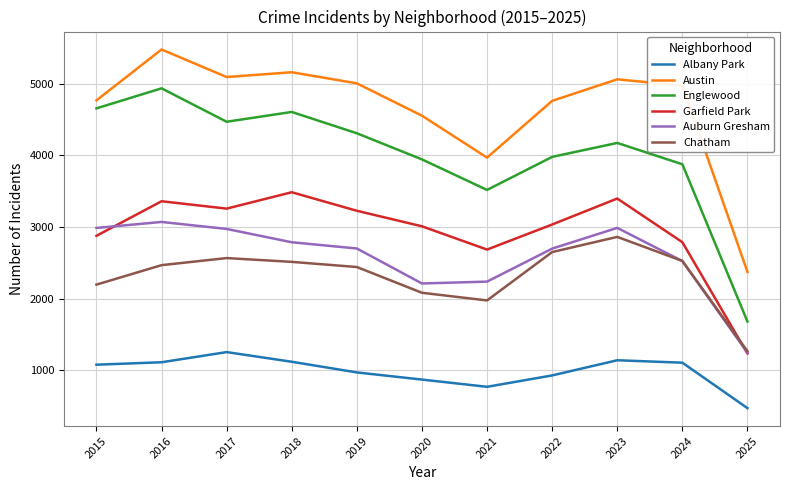

Which series has the largest range (max minus min)?

Englewood